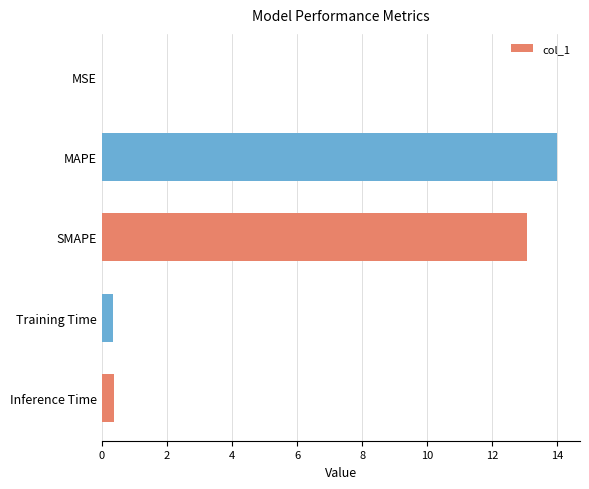

Is it true that the value at Inference Time is 0.4?

True